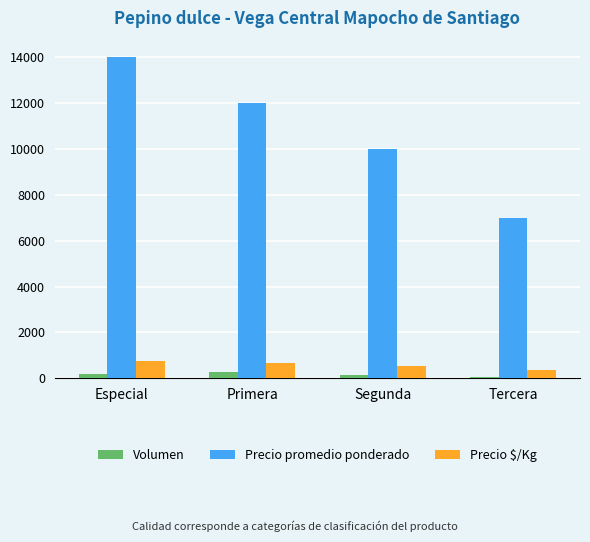

Between Especial and Primera, which series saw the biggest shift?

Precio promedio ponderado